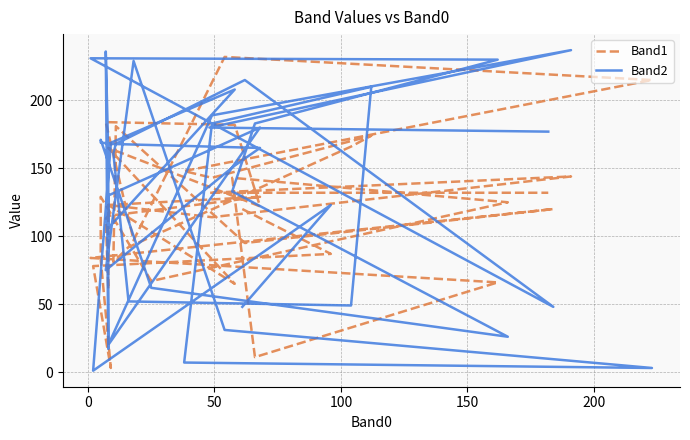

How many times do Band2 and Band1 cross each other?

21